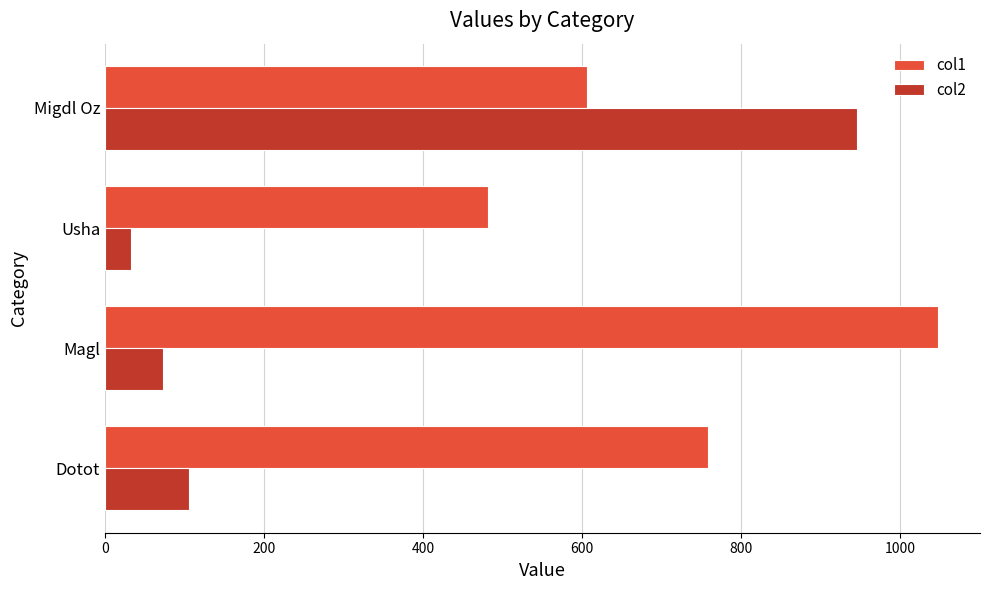

At how many categories does at least one series exceed 232?

4